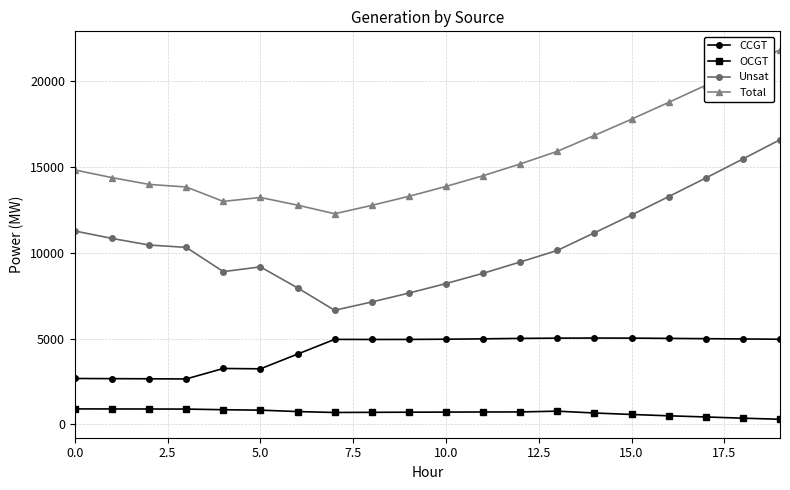

Which series has the largest range (max minus min)?

Unsat